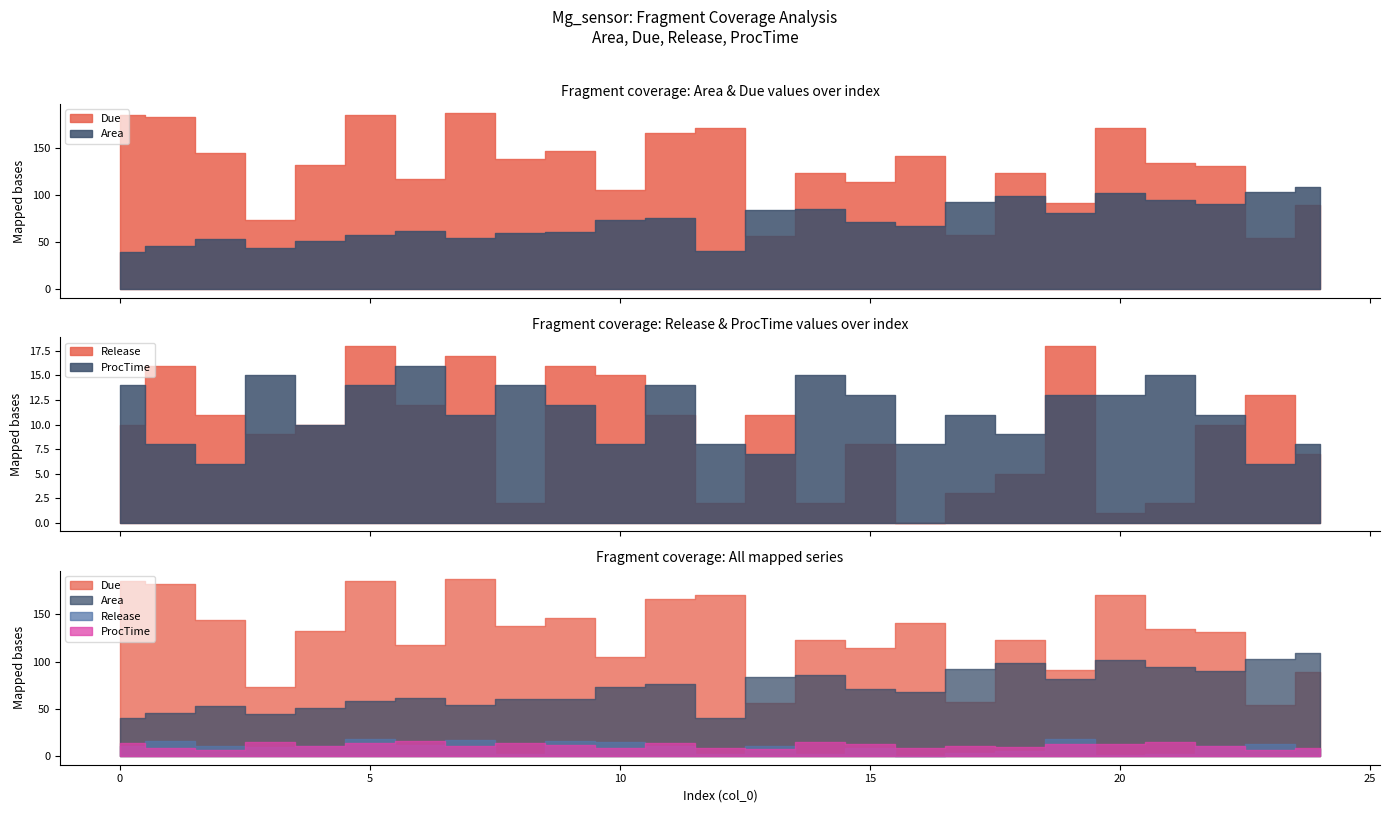

How many lines are shown in the chart?

4